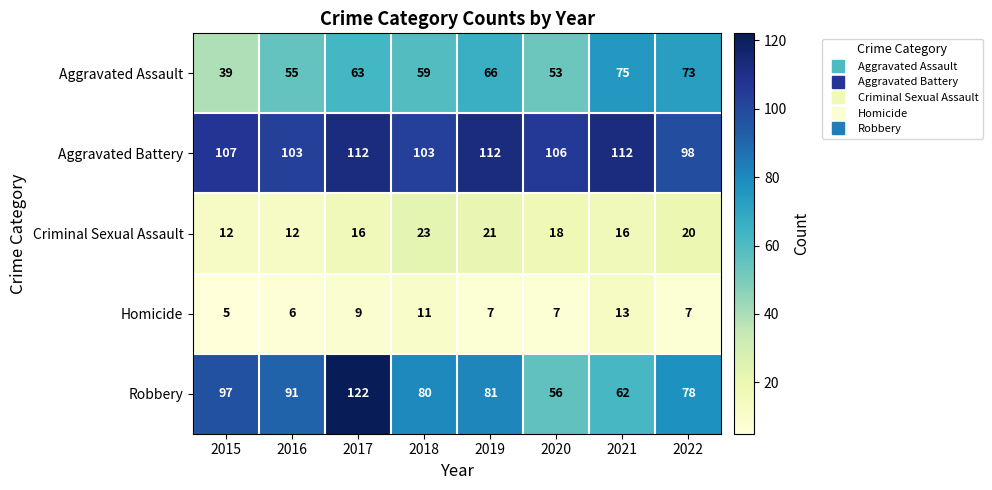

How many series are shown in this chart?

5